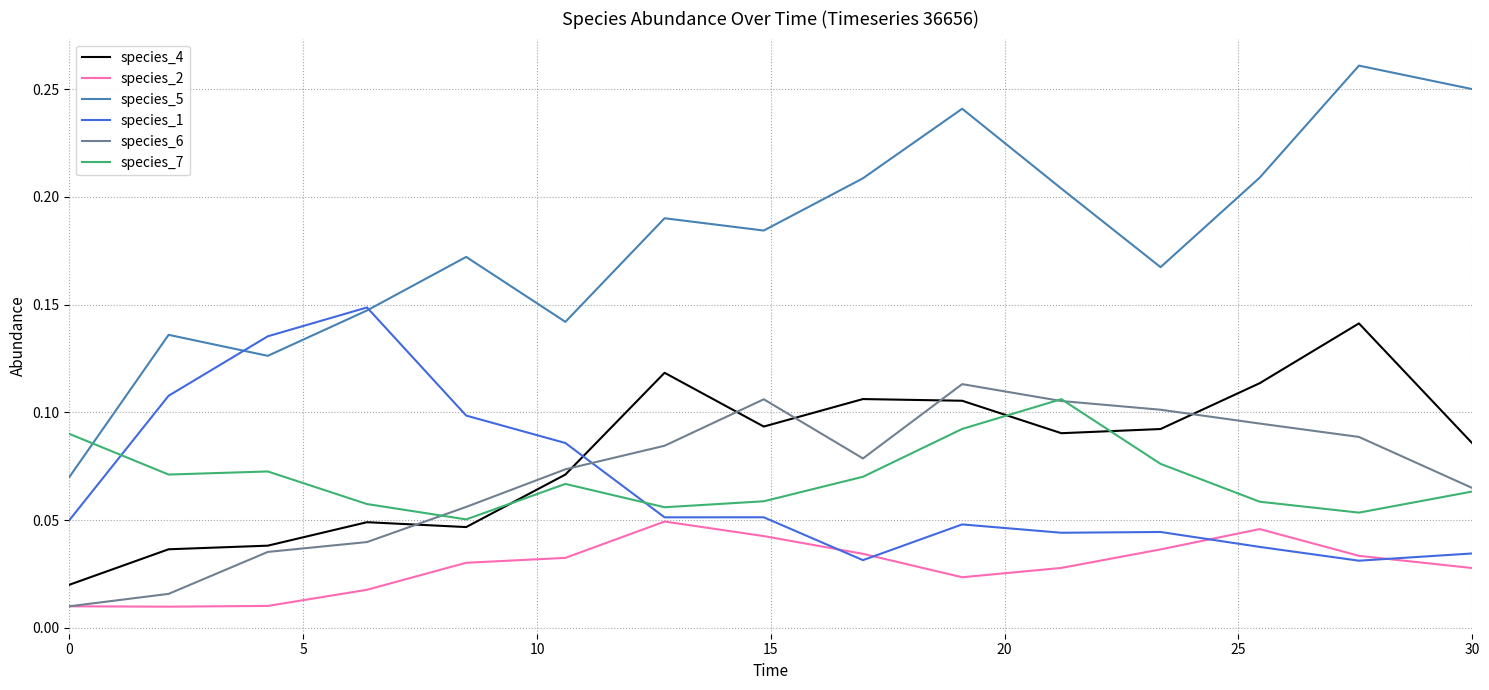

True or false: species_7 and species_4 cross at least once.

True